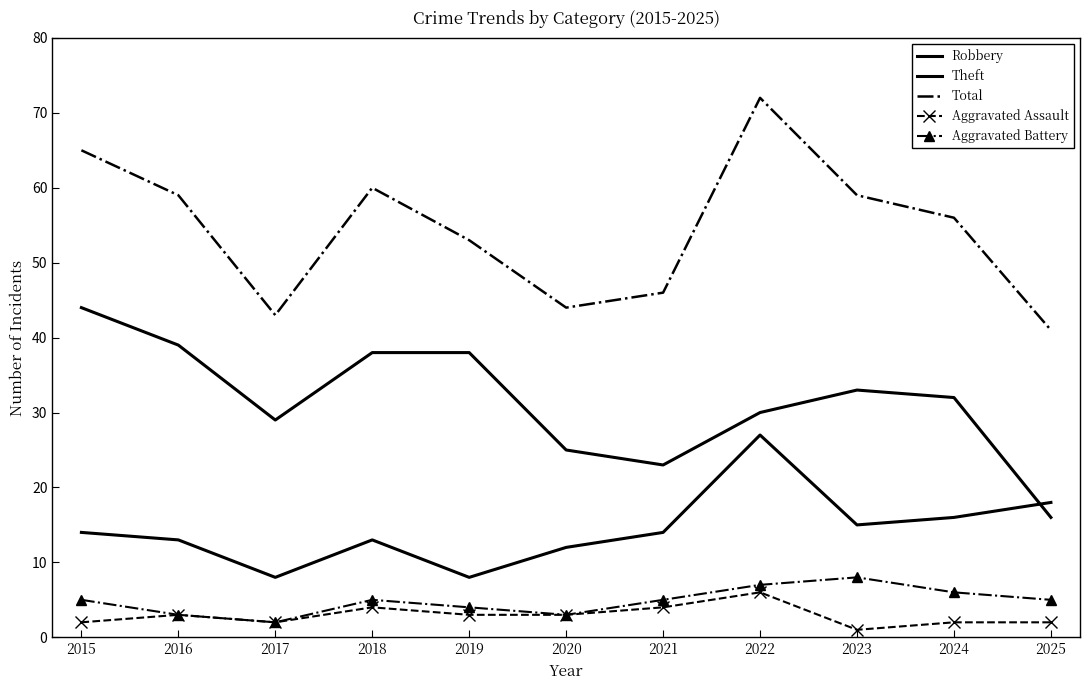

Rank the series at 2018 from lowest to highest value.

Aggravated Assault, Aggravated Battery, Robbery, Theft, Total